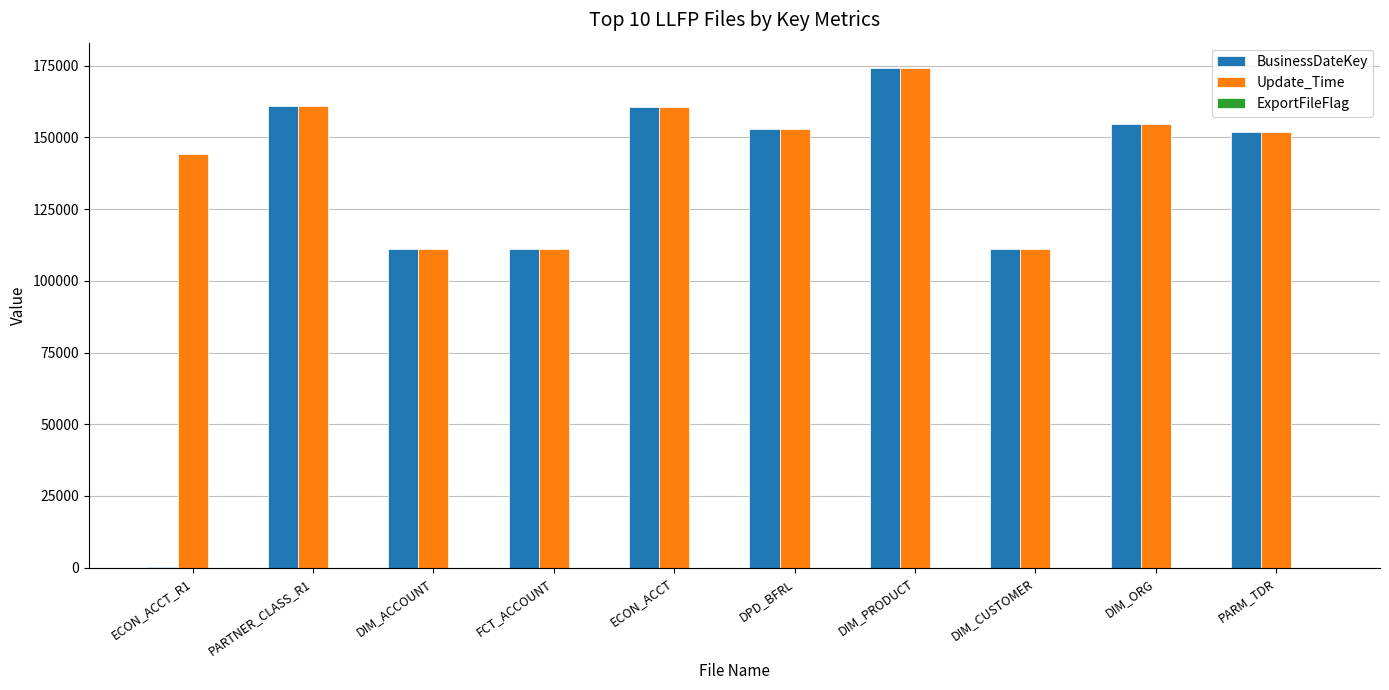

Are the bars horizontal?

No